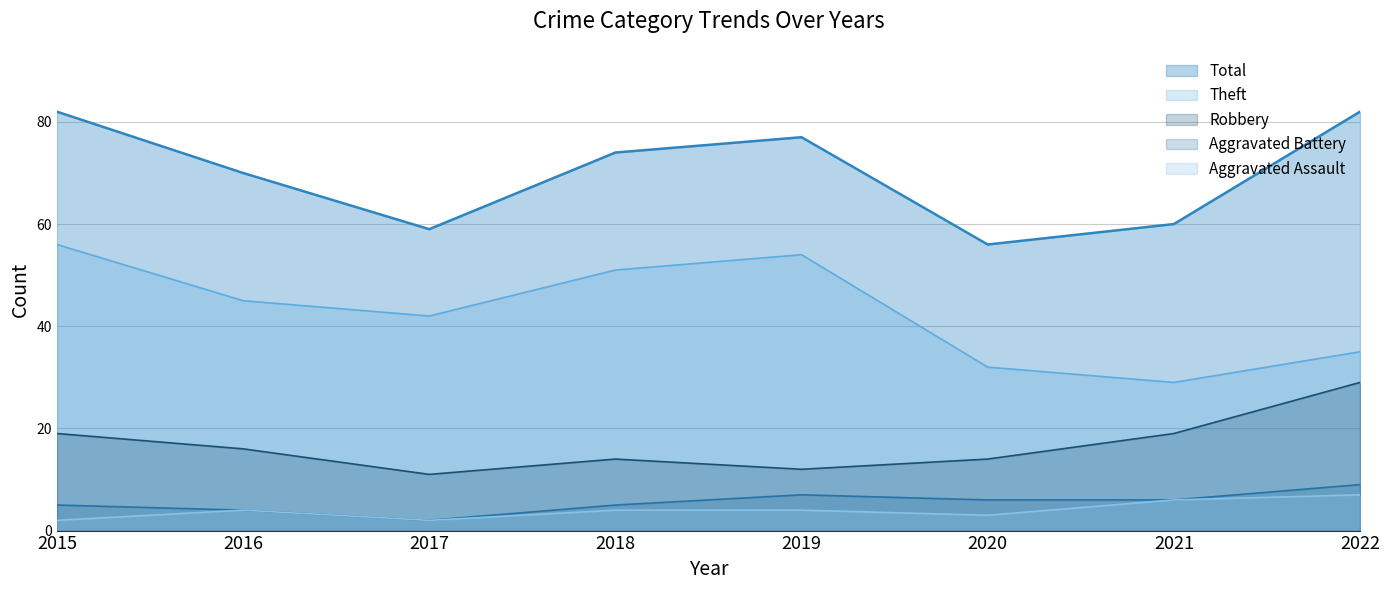

How many data points in Total are less than 74?

4